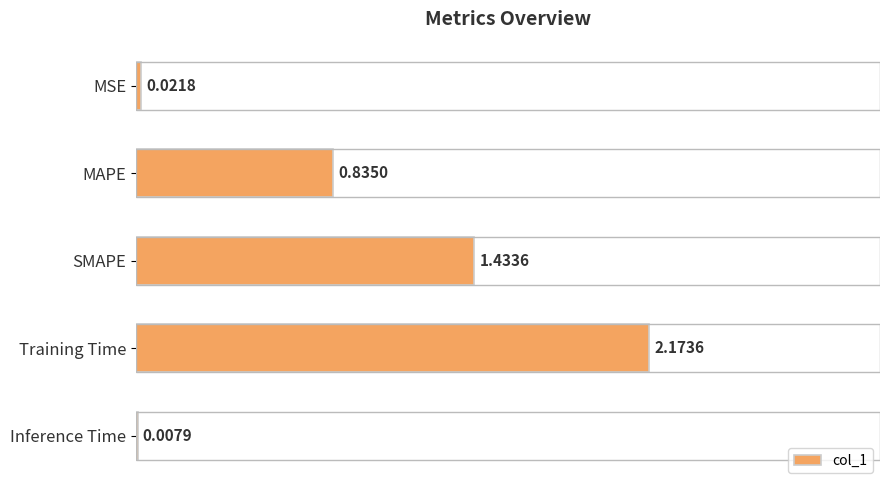

What is the sum of the values at MSE and SMAPE?

1.5